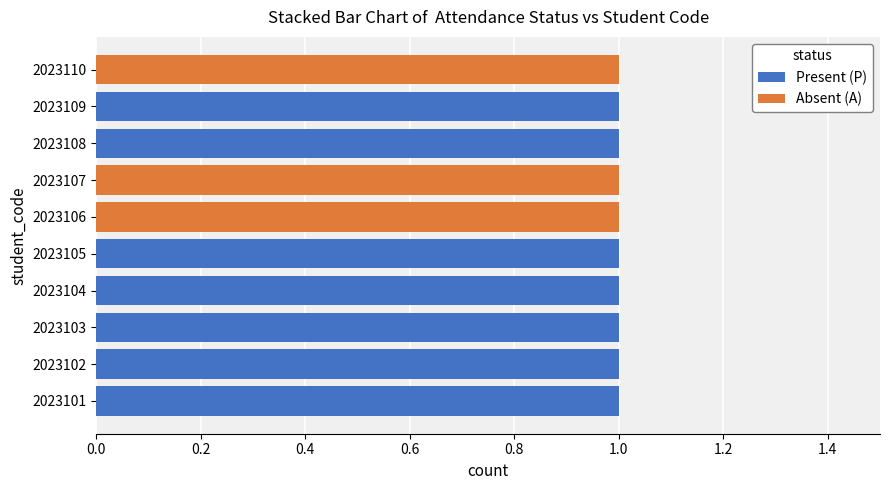

How many categories are shown in the chart?

10